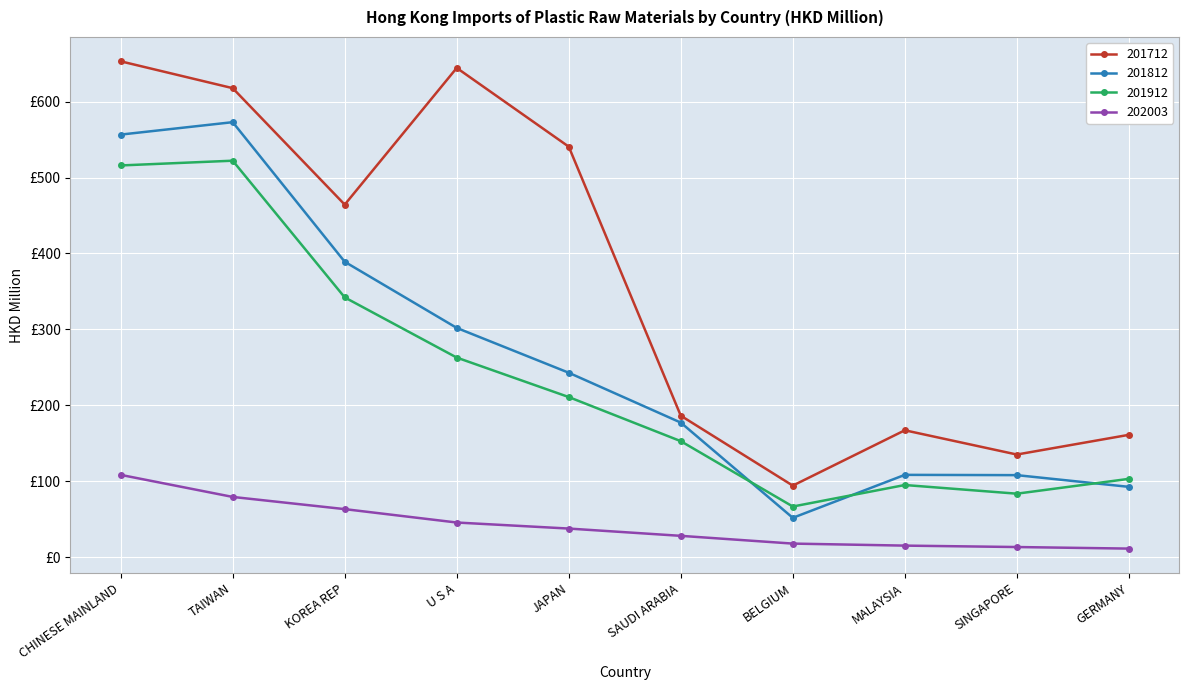

What are all the series names shown in the legend?

201712, 201812, 201912, 202003